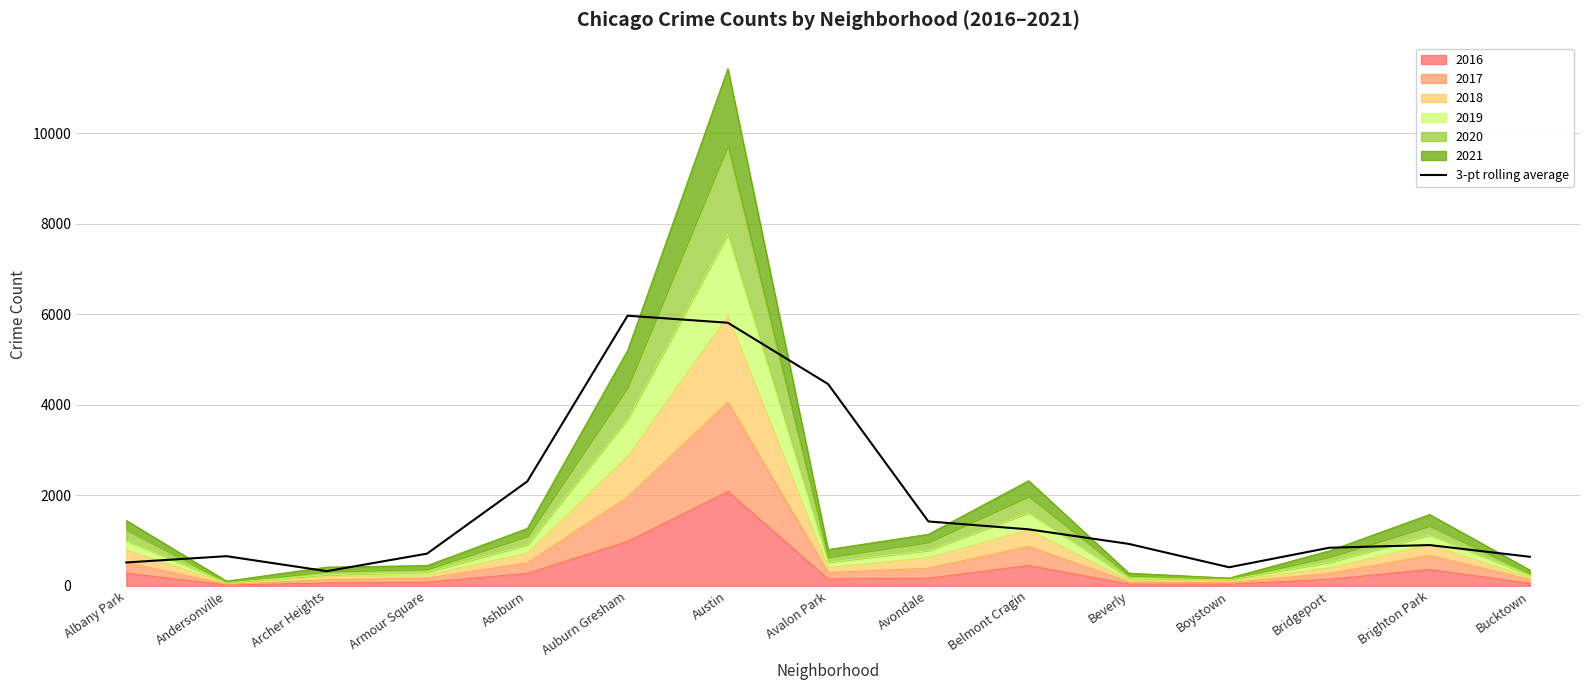

At which label does the data first exceed 900?

Ashburn